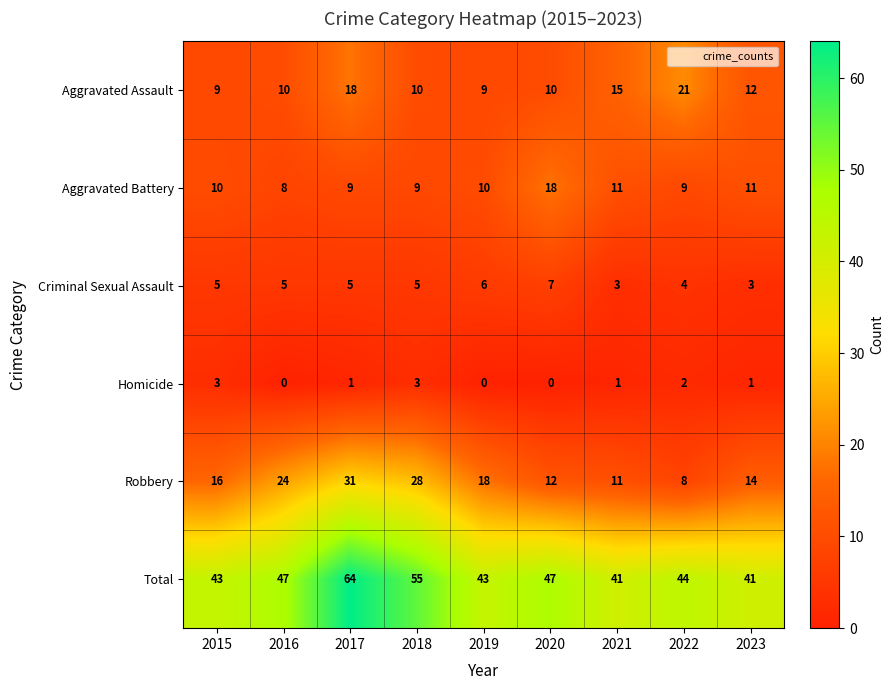

What is the difference between the Total values at 2018 and 2019?

12